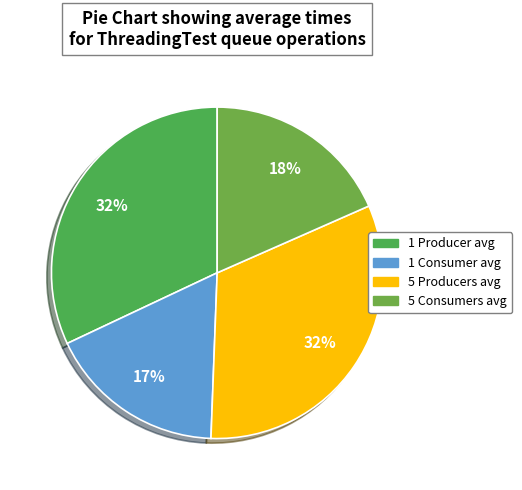

True or false: 5 Consumers avg accounts for 24% of the total.

False